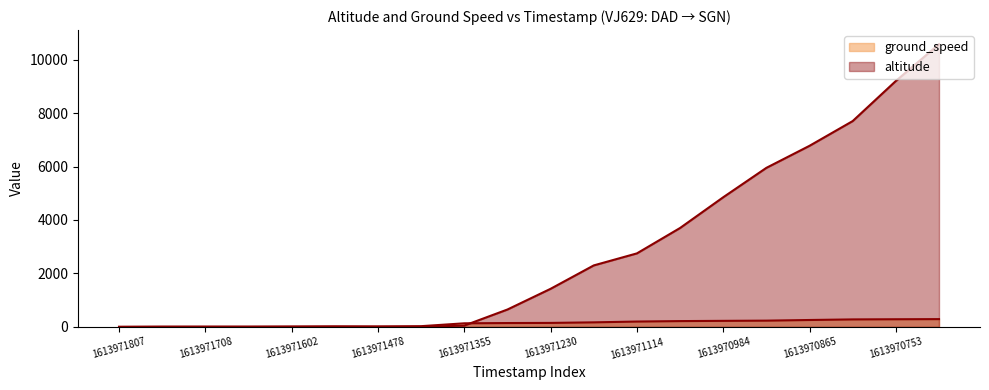

List the labels in order of ground_speed value, largest first.

1613970698, 1613970753, 1613970814, 1613970865, 1613970923, 1613970984, 1613971051, 1613971114, 1613971168, 1613971230, 1613971294, 1613971355, 1613971393, 1613971541, 1613971478, 1613971602, 1613971708, 1613971651, 1613971783, 1613971807